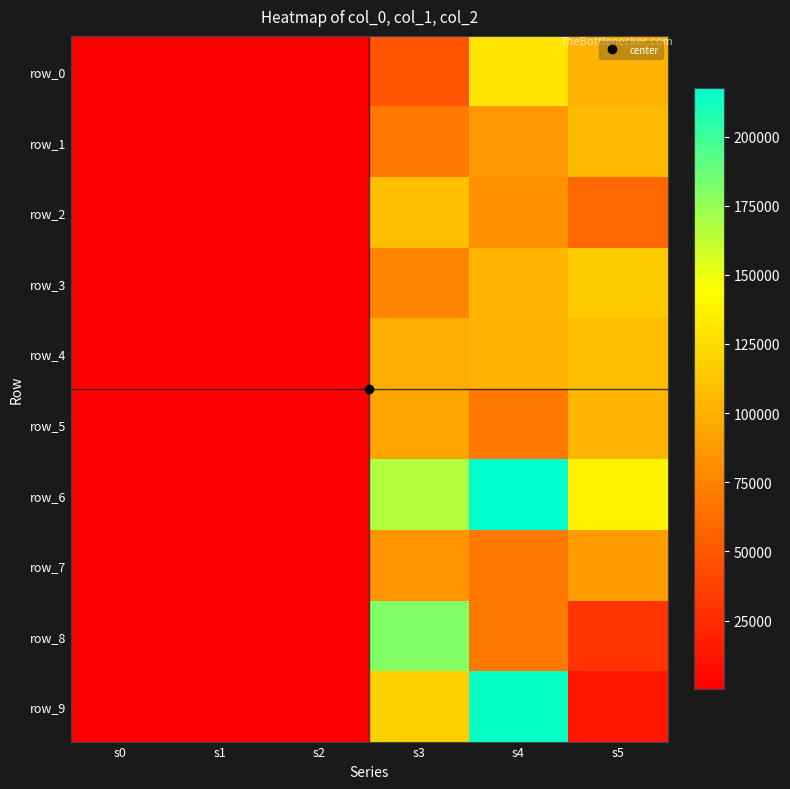

Where is row_6 nearest to the value 108853?

s5